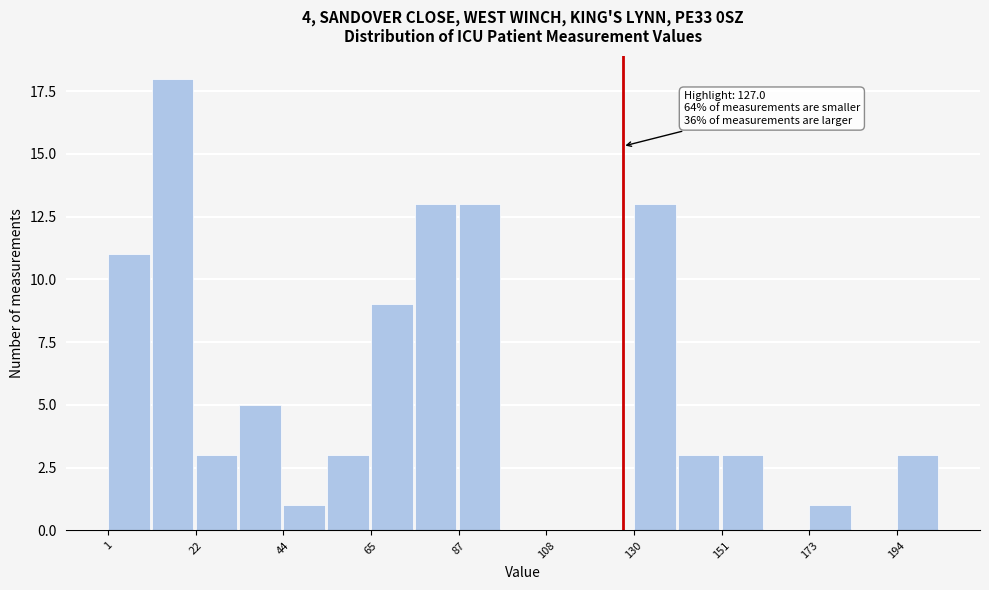

Around what value on the x-axis is the tallest bar? Give the approximate position of its centre, as read against the axis.

15